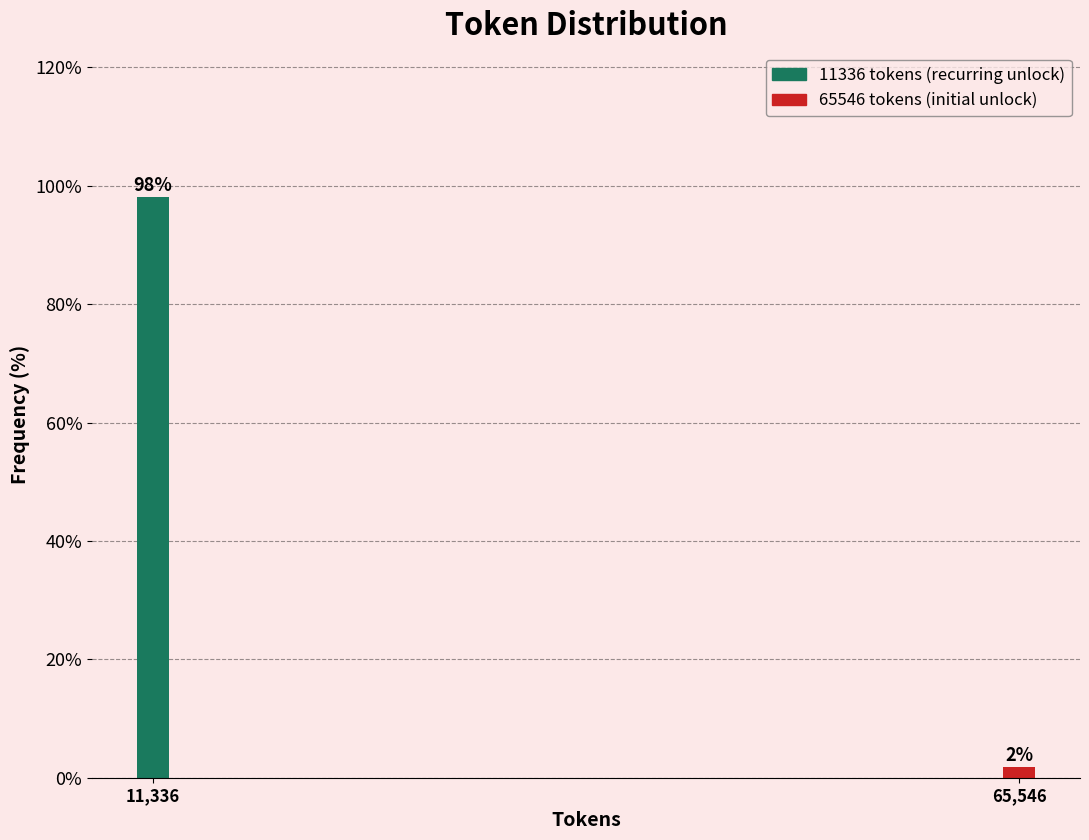

The value at 11,336 is 53.9. True or false?

False